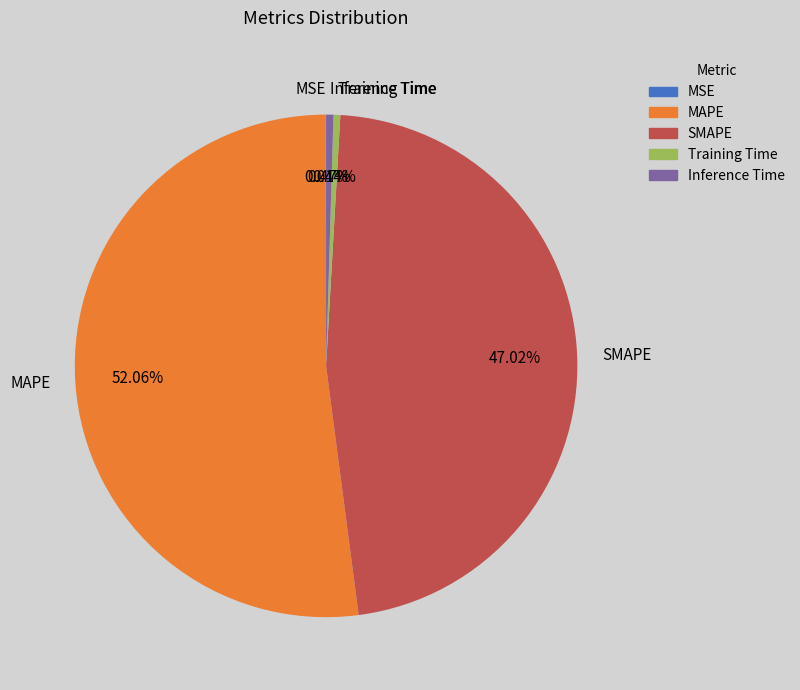

Do Training Time and Inference Time together represent more than half of the pie?

No